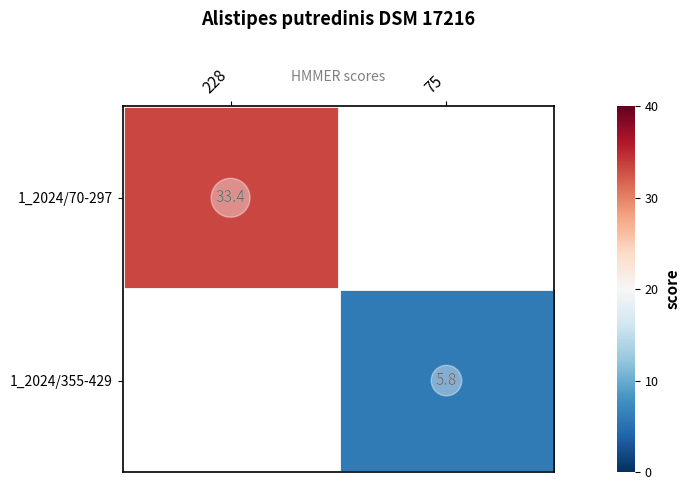

The 1_2024/70-297 series shows 14.6 at 228. True or false?

False